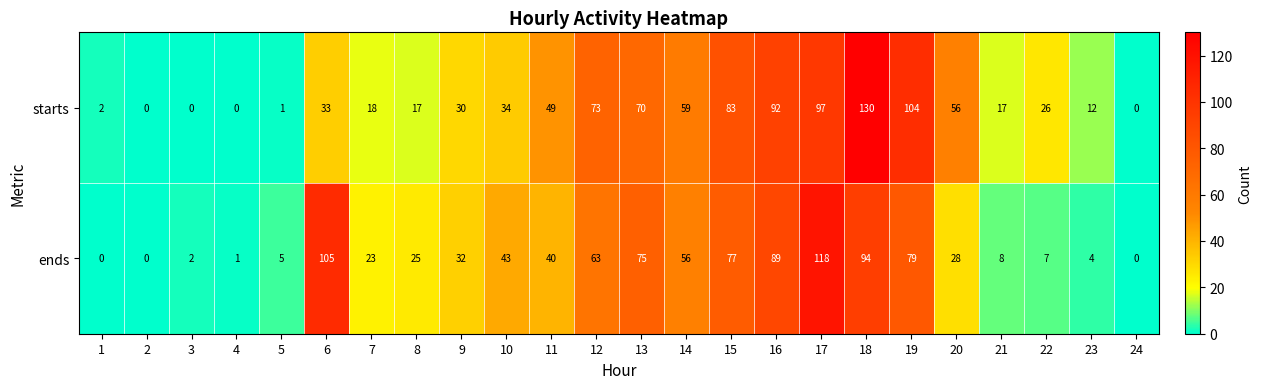

What is the spread (max minus min) of values at 21?

9